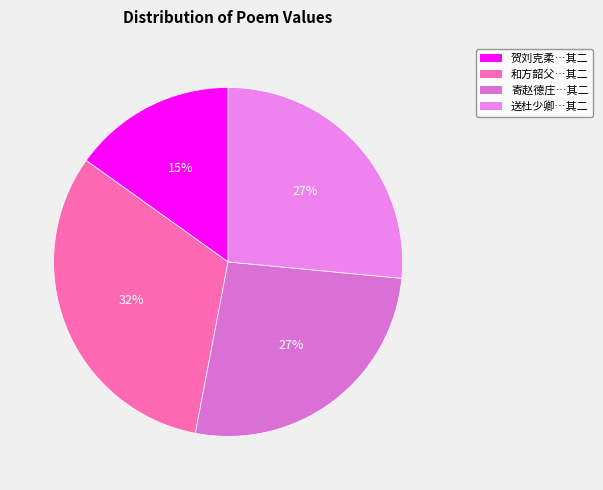

Count the number of slices in the pie.

4